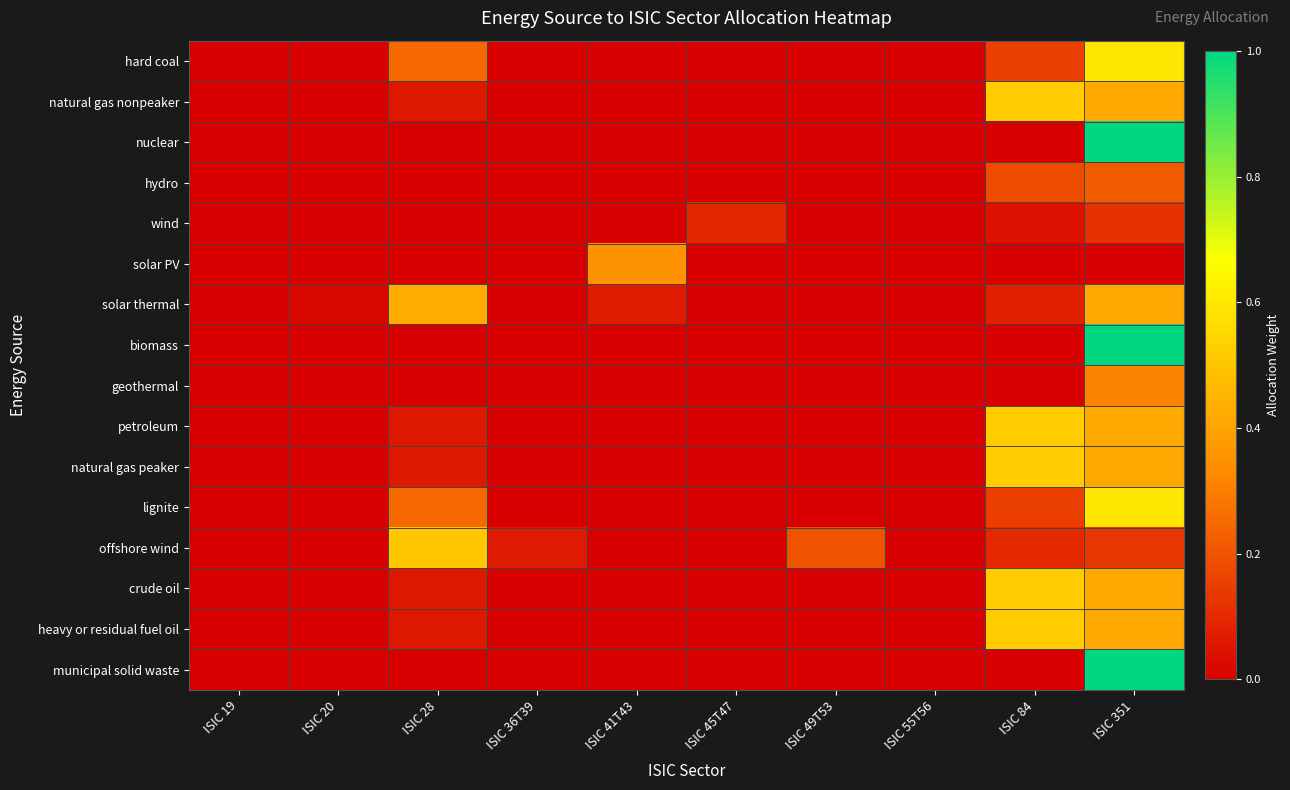

At ISIC 45T47, list the series in order from smallest to largest.

hard coal, natural gas nonpeaker, nuclear, hydro, solar PV, solar thermal, biomass, geothermal, petroleum, natural gas peaker, lignite, offshore wind, crude oil, heavy or residual fuel oil, municipal solid waste, wind